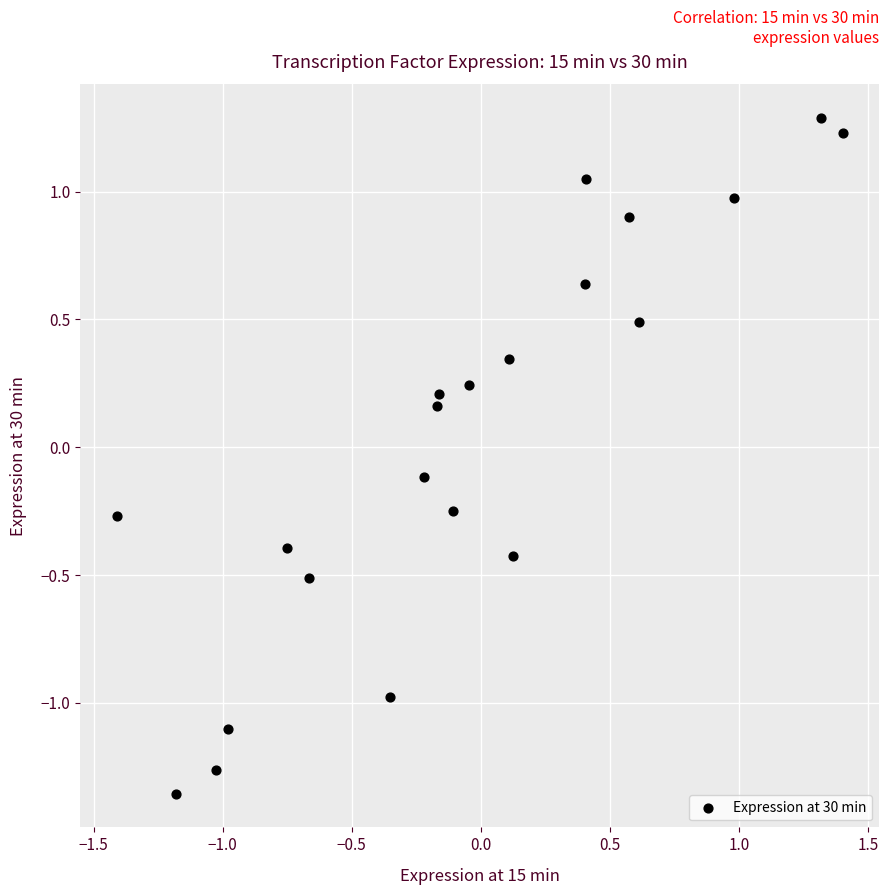

What is the range of X values (max minus min)?

2.8